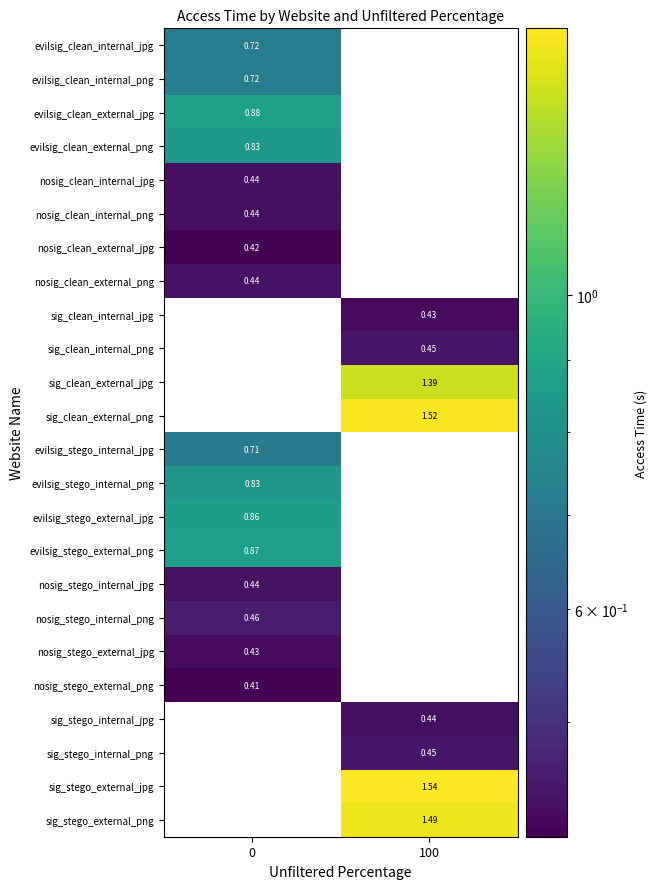

What is the maximum value shown in the chart?

1.5